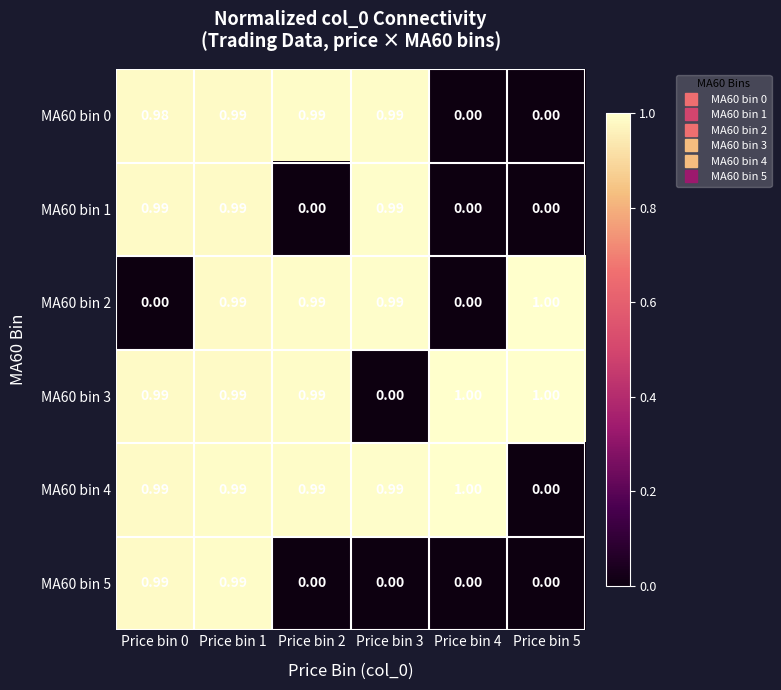

Is the value of MA60 bin 5 at Price bin 2 greater than the value of MA60 bin 1 at Price bin 3?

No